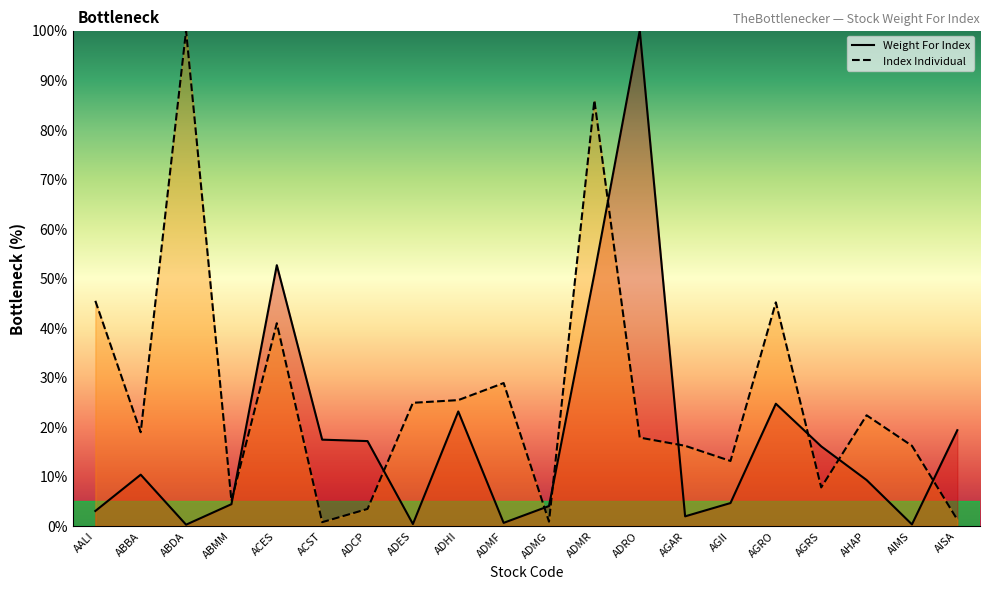

What is the value of the Index Individual point at the 5th from the left?

40.9